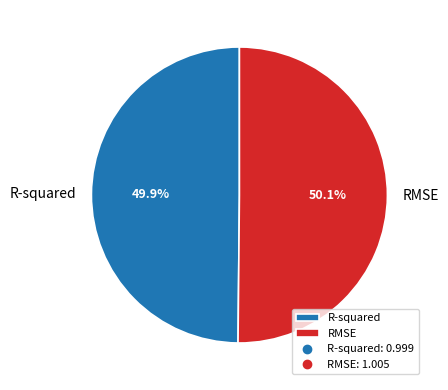

Combined, what portion of the pie is R-squared and RMSE?

100.0%